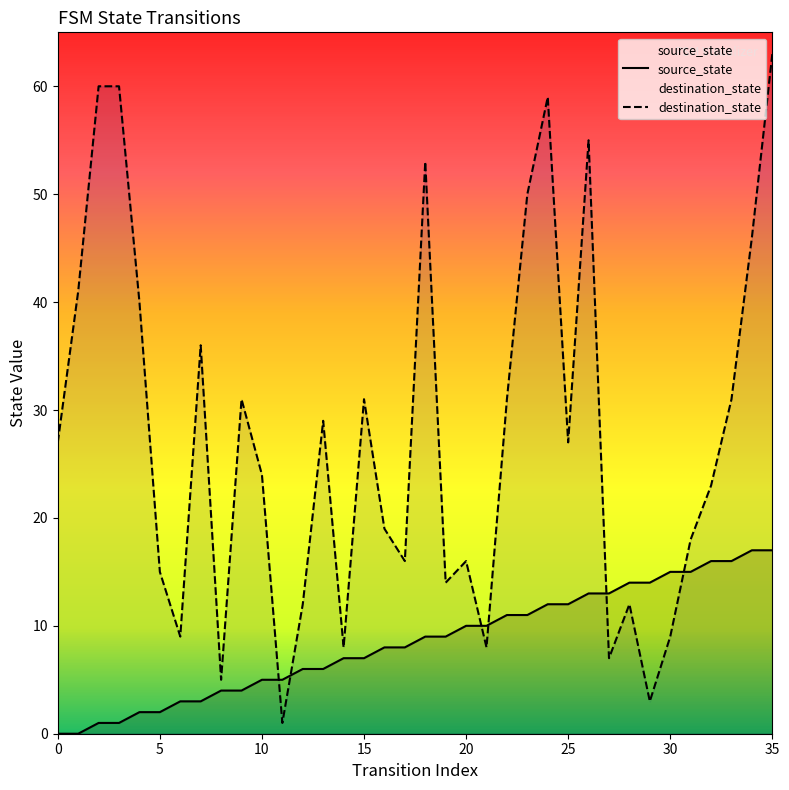

What is the sum of all destination_state values?

989